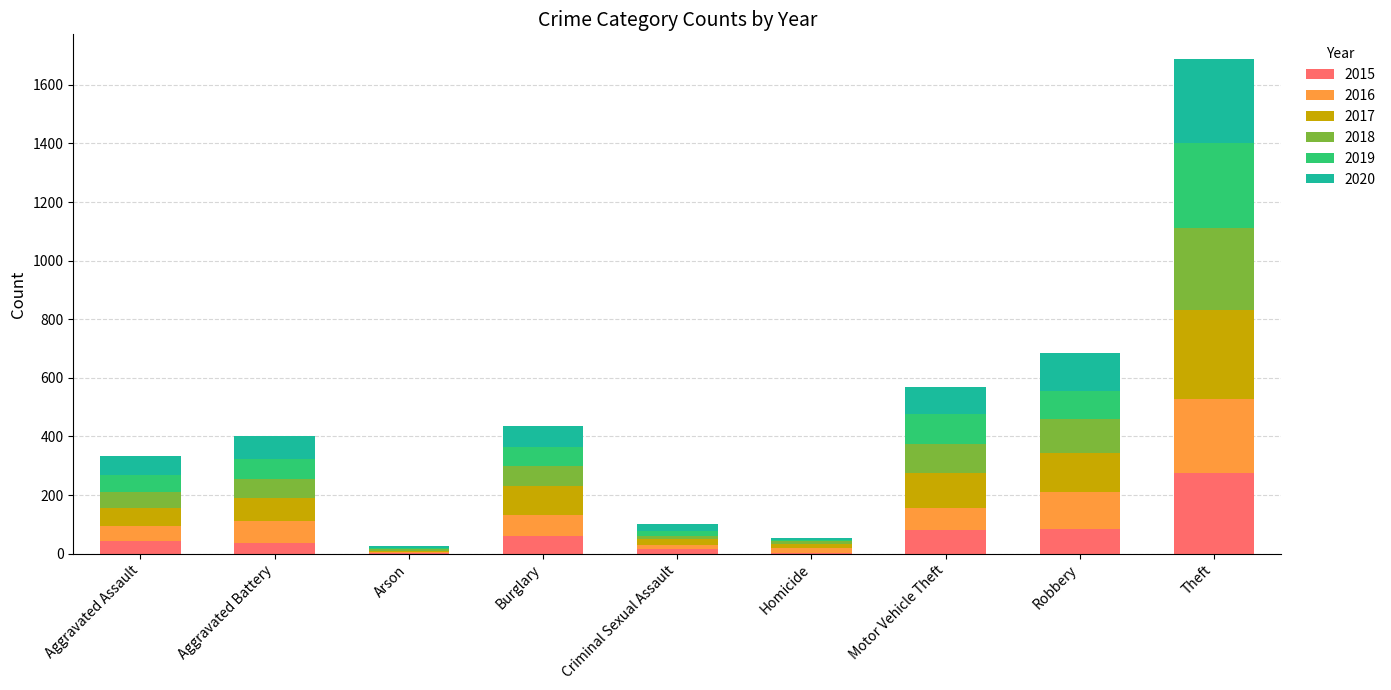

At which category is the sum across all series the highest?

Theft